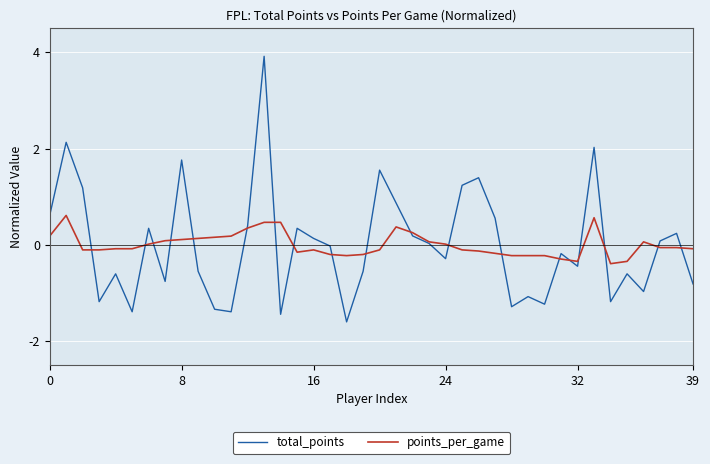

What is the minimum value for total_points?

-1.6